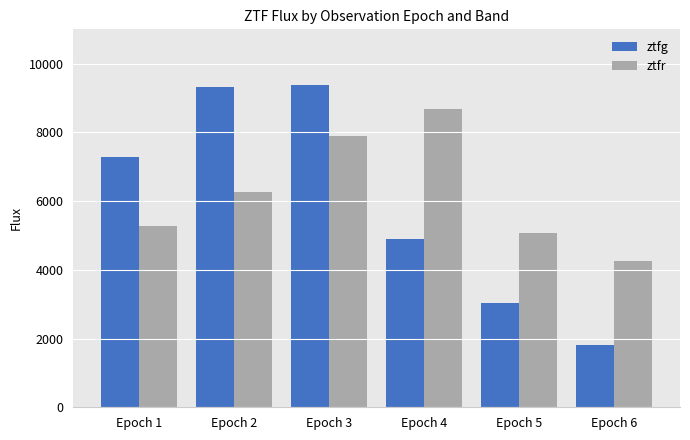

Count the number of categories in the chart.

6